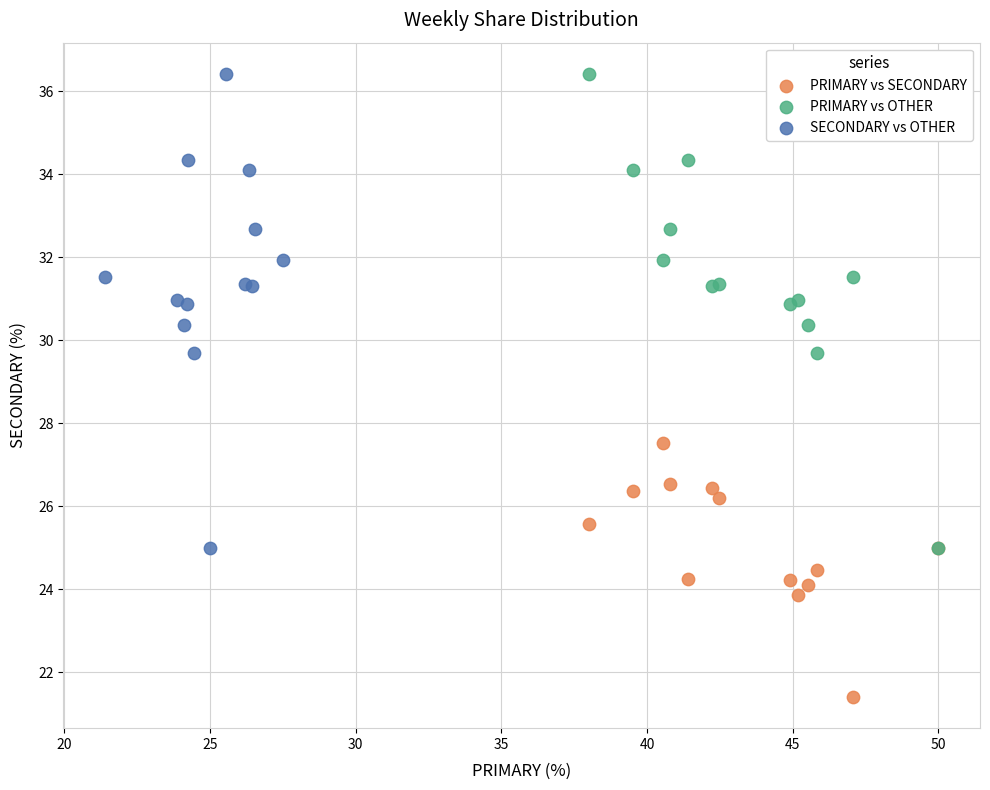

Which series contains the lowest Y value?

PRIMARY vs SECONDARY